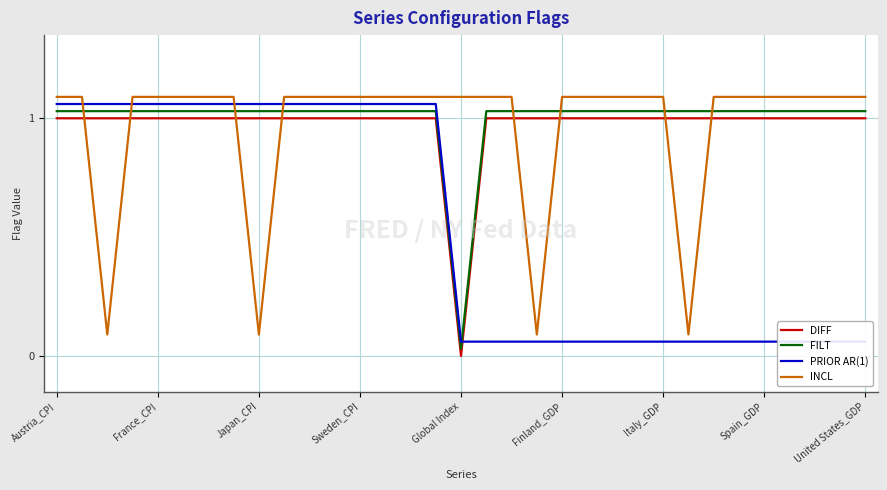

How many lines are shown in the chart?

4